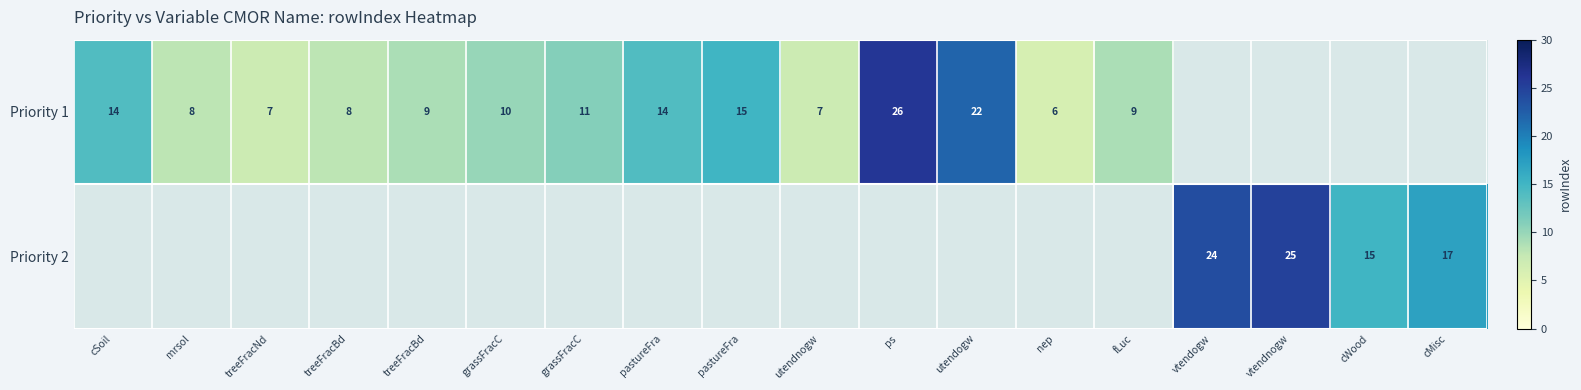

The Priority 1 series shows 6.0 at nep. True or false?

True